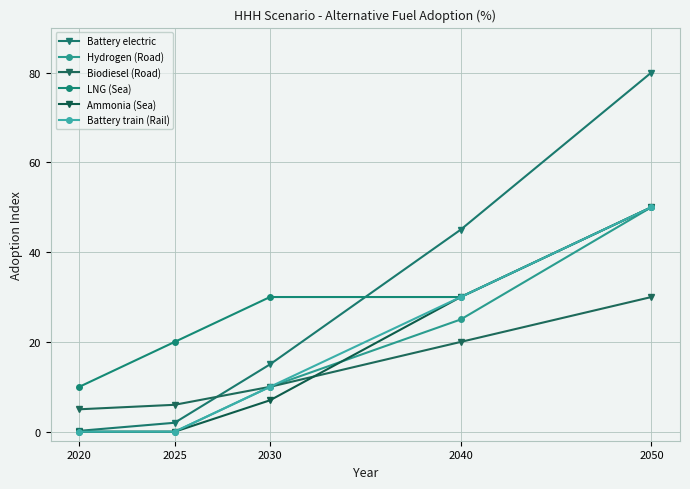

Reading right to left, transcribe all the data shown in this chart.

Battery electric: 2050=80.0	2040=45.0	2030=15.0	2025=2.0	2020=0.2
Hydrogen (Road): 2050=50.0	2040=25.0	2030=10.0	2025=0.0	2020=0.0
Biodiesel (Road): 2050=30.0	2040=20.0	2030=10.0	2025=6.0	2020=5.0
LNG (Sea): 2050=50.0	2040=30.0	2030=30.0	2025=20.0	2020=10.0
Ammonia (Sea): 2050=50.0	2040=30.0	2030=7.0	2025=0.0	2020=0.0
Battery train (Rail): 2050=50.0	2040=30.0	2030=10.0	2025=0.0	2020=0.0